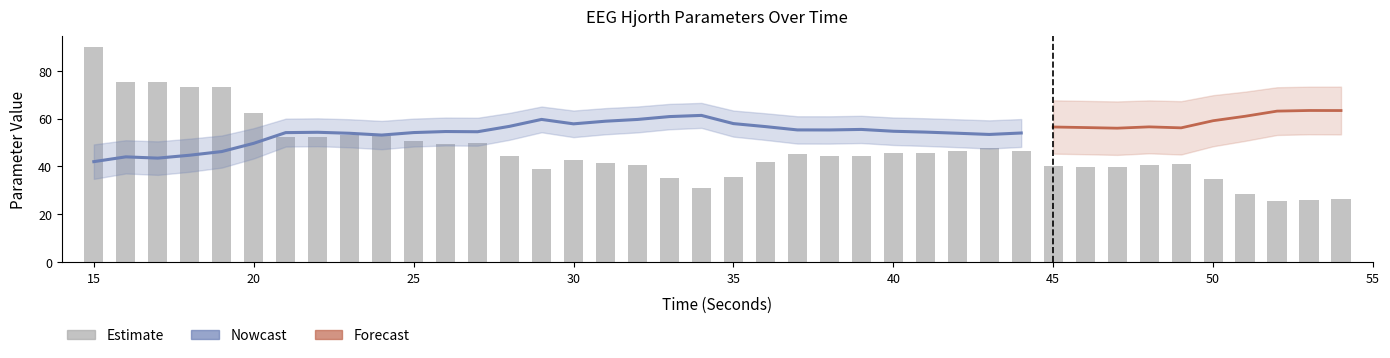

What is the total value across all series at 21?

108.5